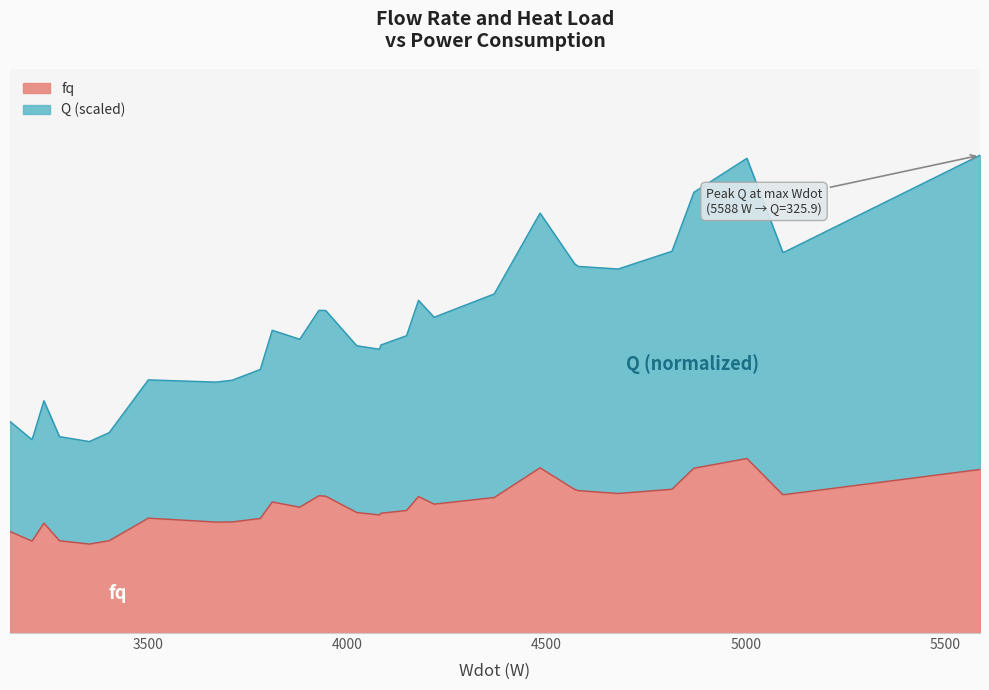

What is the sum of the fq values at 3929 and 3214?

0.1